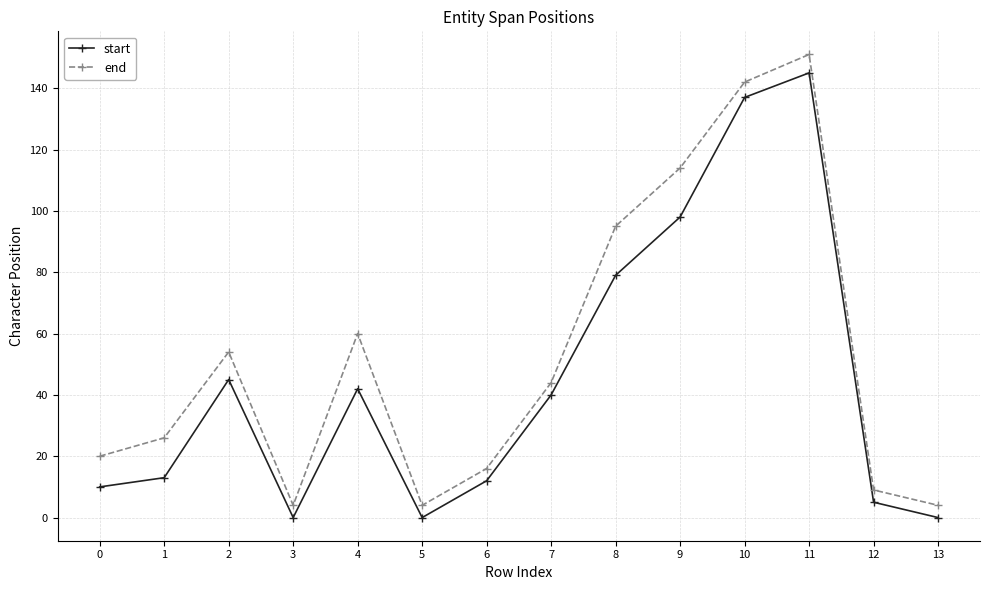

Which series has the largest range (max minus min)?

end